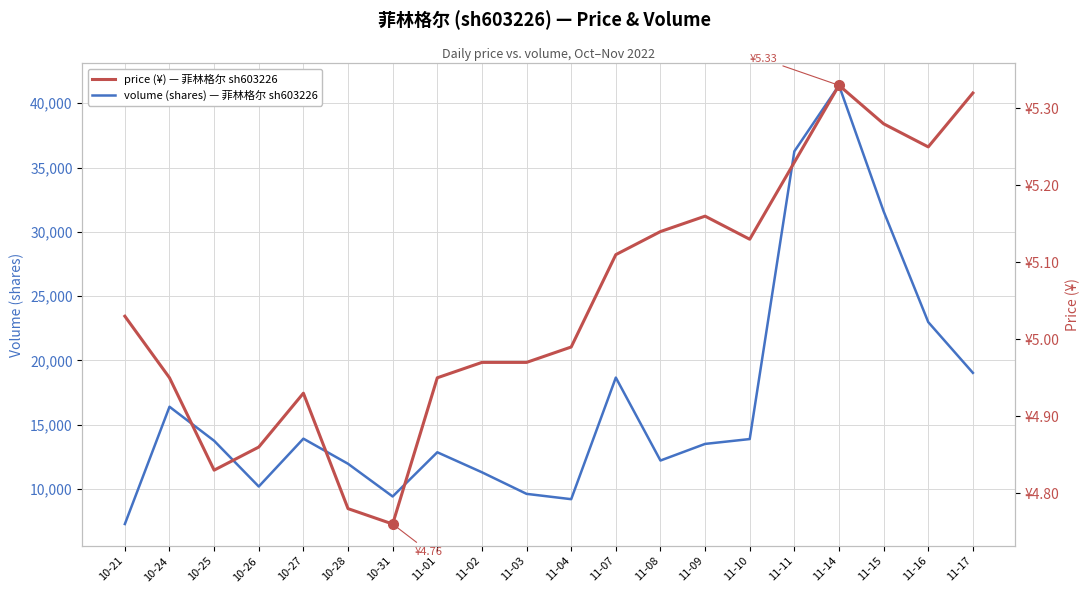

What are all the series names shown in the legend?

volume, price (¥)